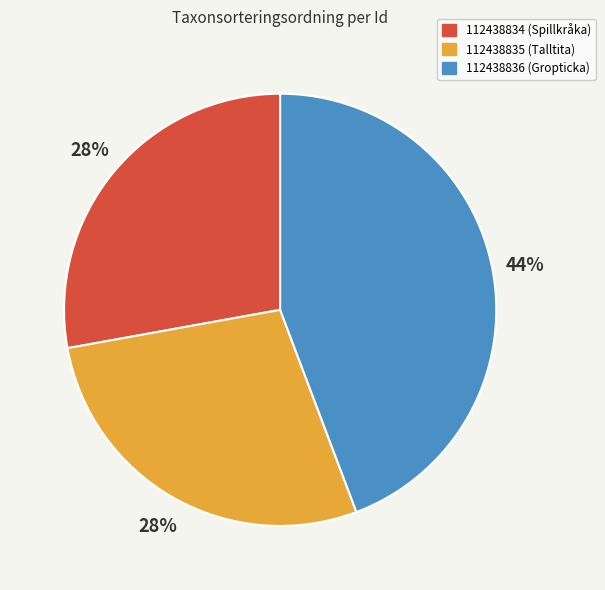

What is the ratio of the value at 112438835 (Talltita) to the value at 112438836 (Gropticka)?

0.6